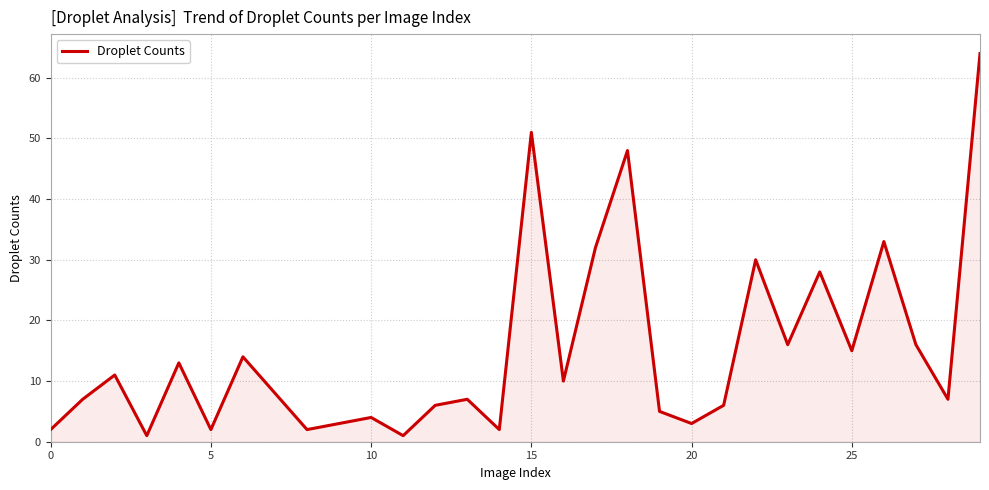

What is the greatest value displayed?

64